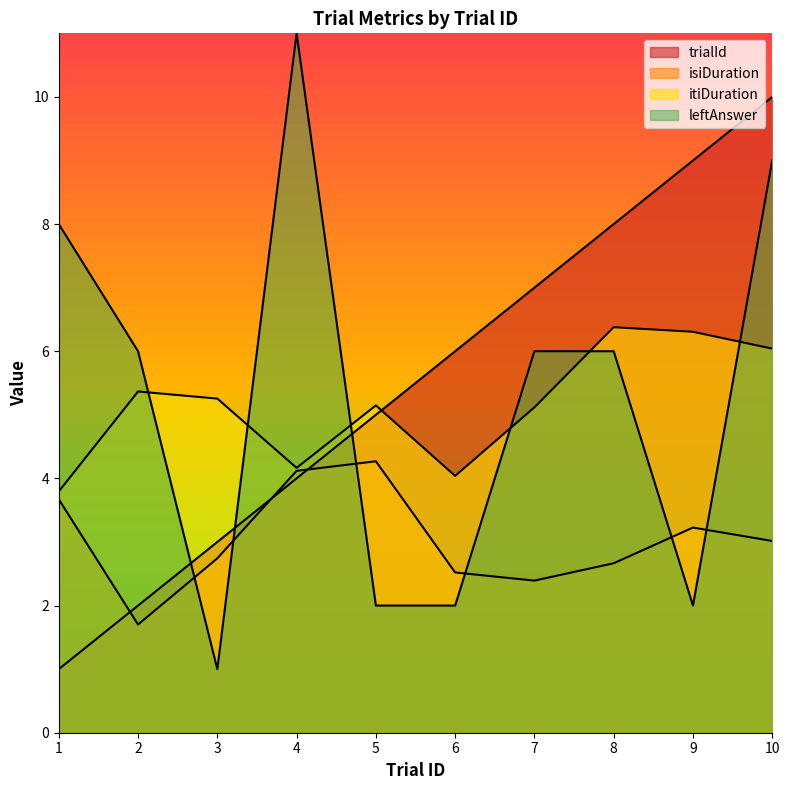

Count the trialId values in the range 3 to 8.

6